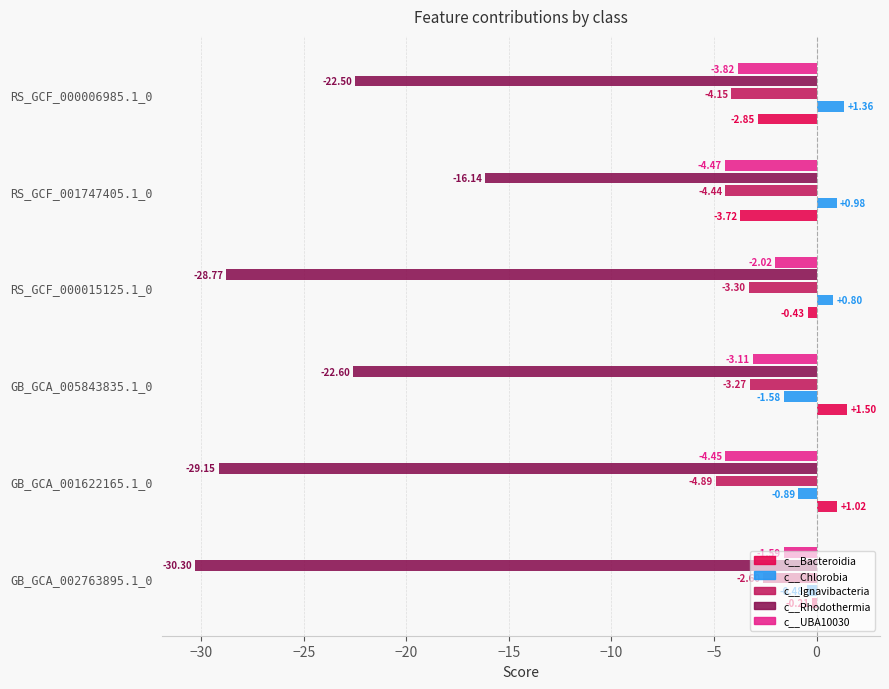

At which category is the sum across all series the highest?

RS_GCF_001747405.1_0